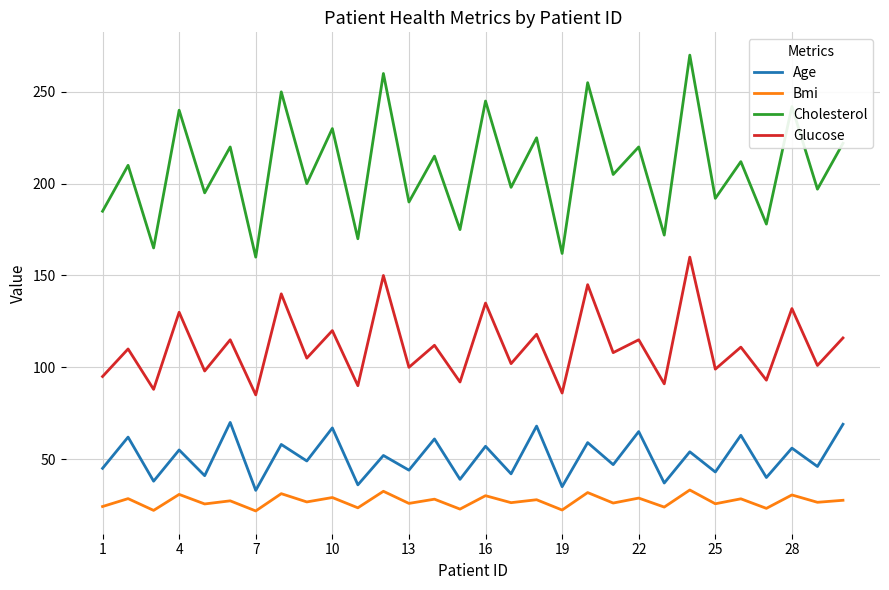

What is the difference between the maximum and minimum values in the Bmi series?

11.4